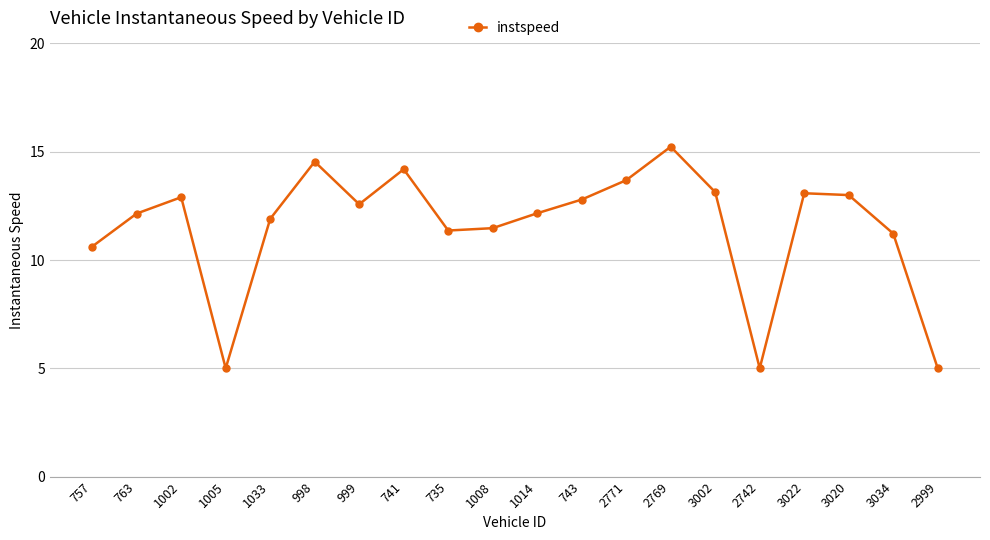

The value at 998 is 14.5. True or false?

True